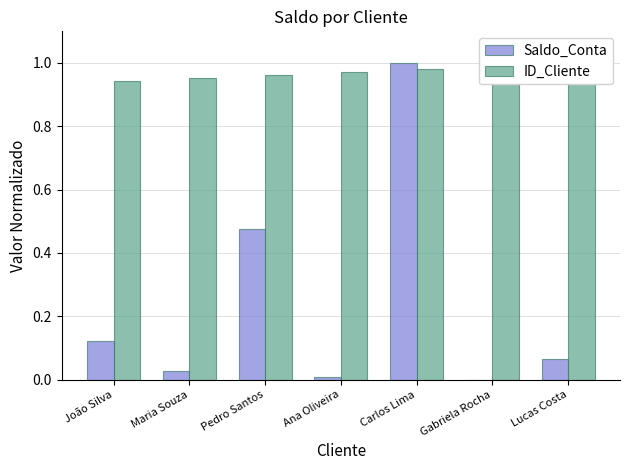

Is it true that ID_Cliente equals 1.0 at Ana Oliveira?

True